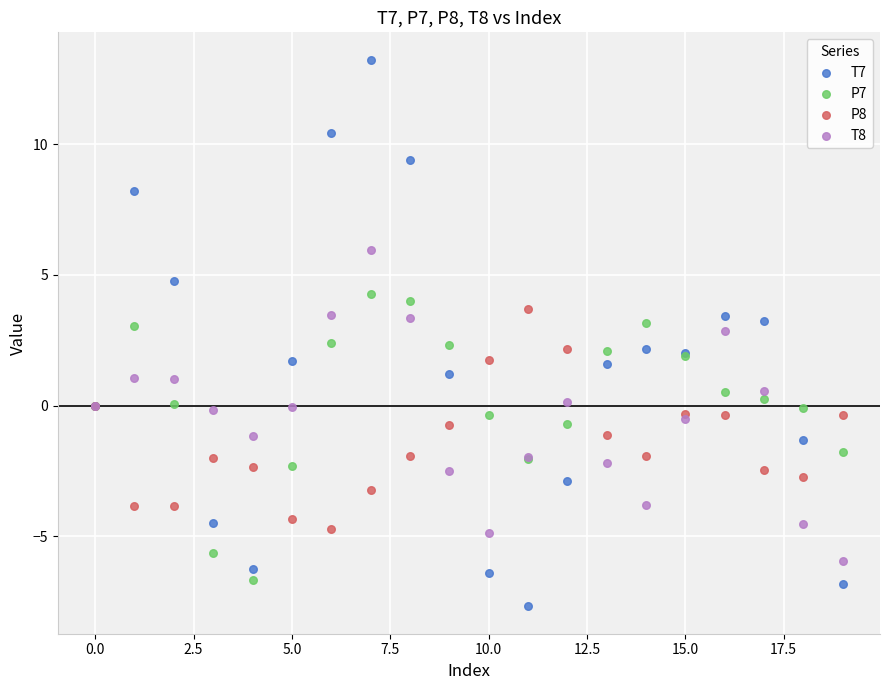

What are all the series names shown in the legend?

T7, P7, P8, T8